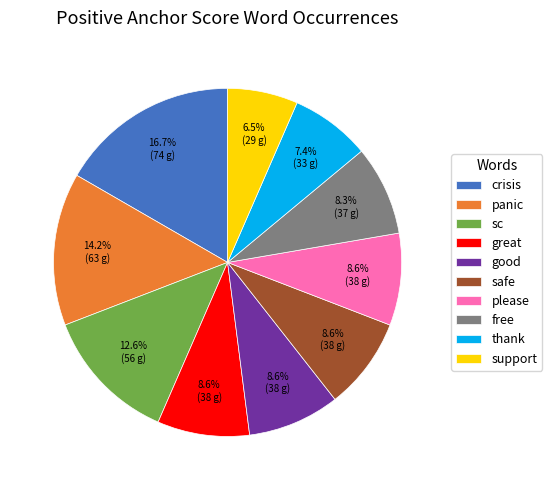

What is the ratio of the value at thank to the value at safe?

0.9